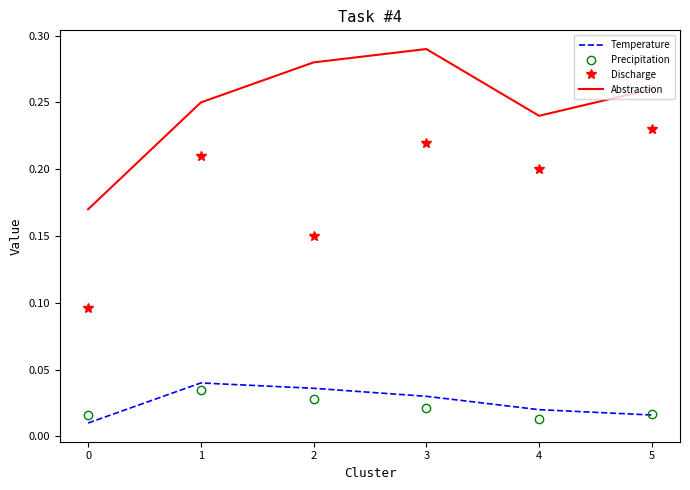

What is the total value across all series at 2?

0.5